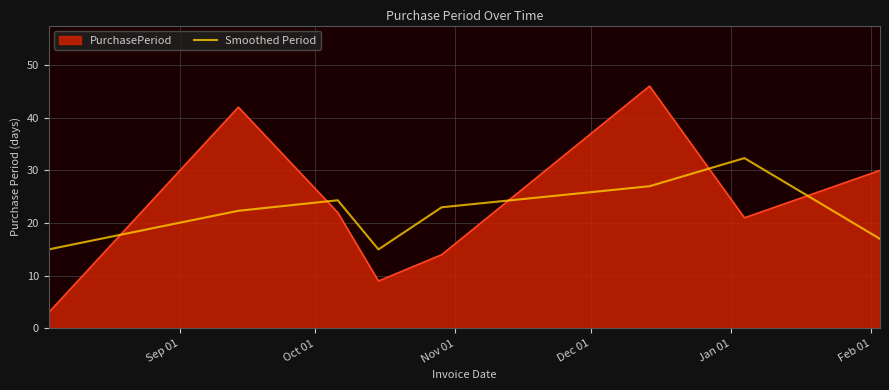

What is the greatest value displayed?

46.0